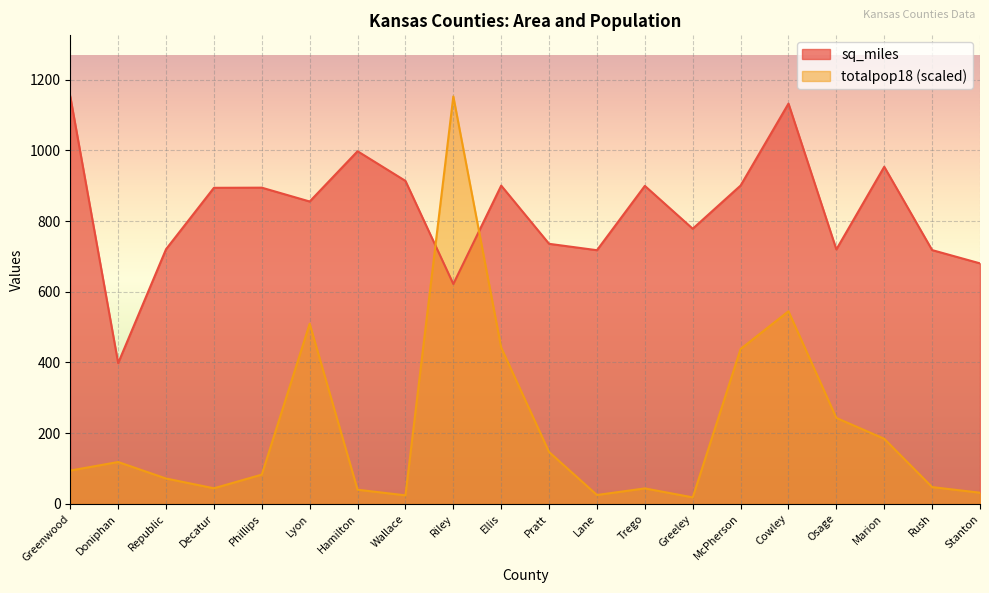

Between Greeley and Cowley, which series saw the biggest shift?

totalpop18 (scaled)